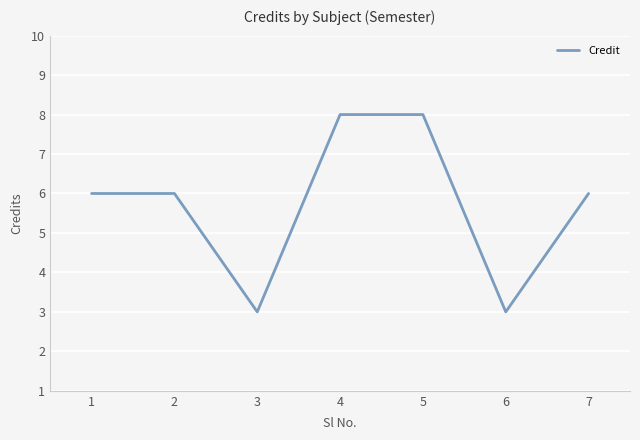

What is the maximum value shown in the chart?

8